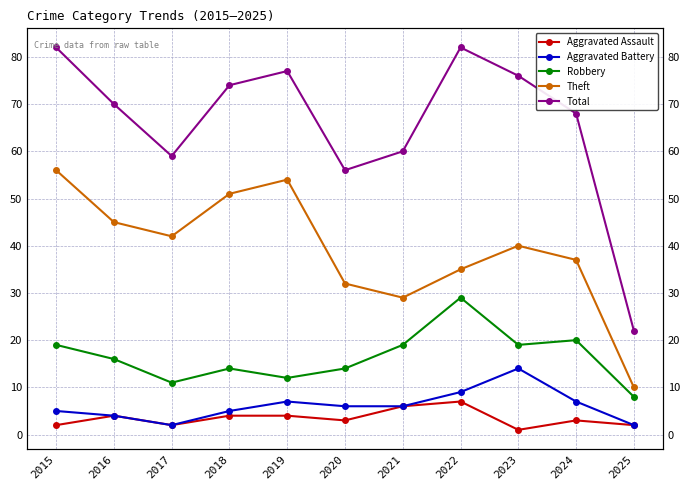

List the series in order of their peak value, highest first.

Total, Theft, Robbery, Aggravated Battery, Aggravated Assault